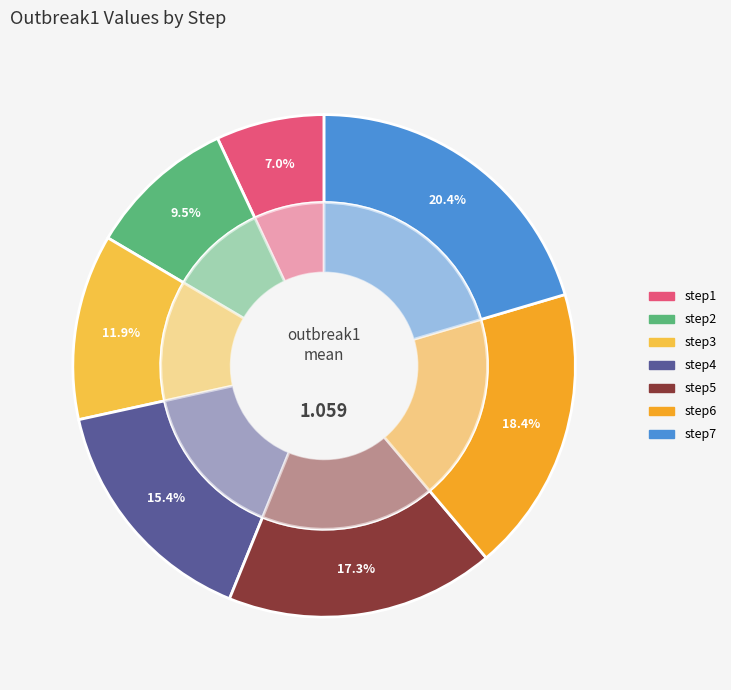

Is it true that step5 is 32% of the pie?

False